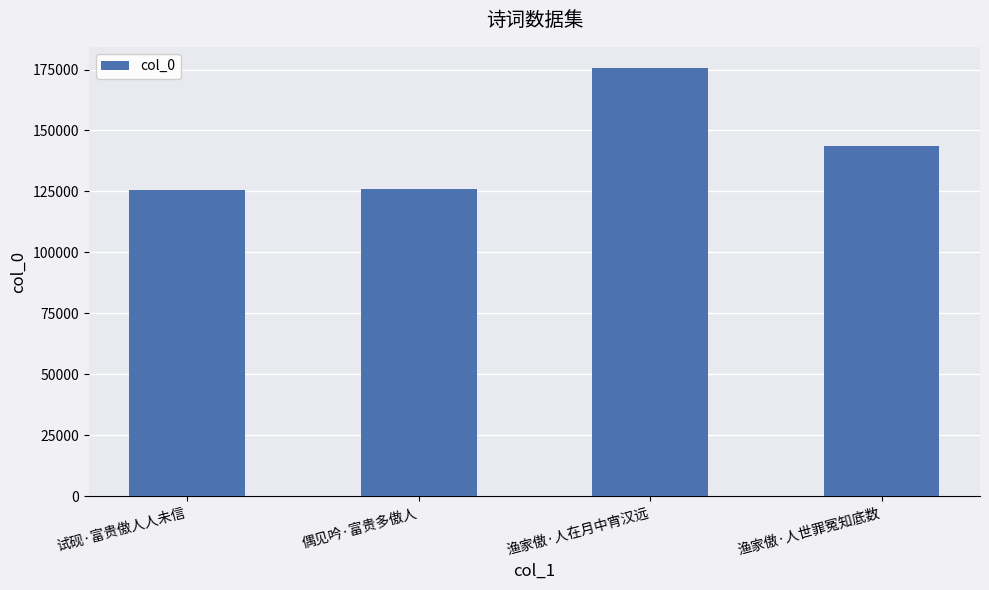

What is the sum of all values?

570775